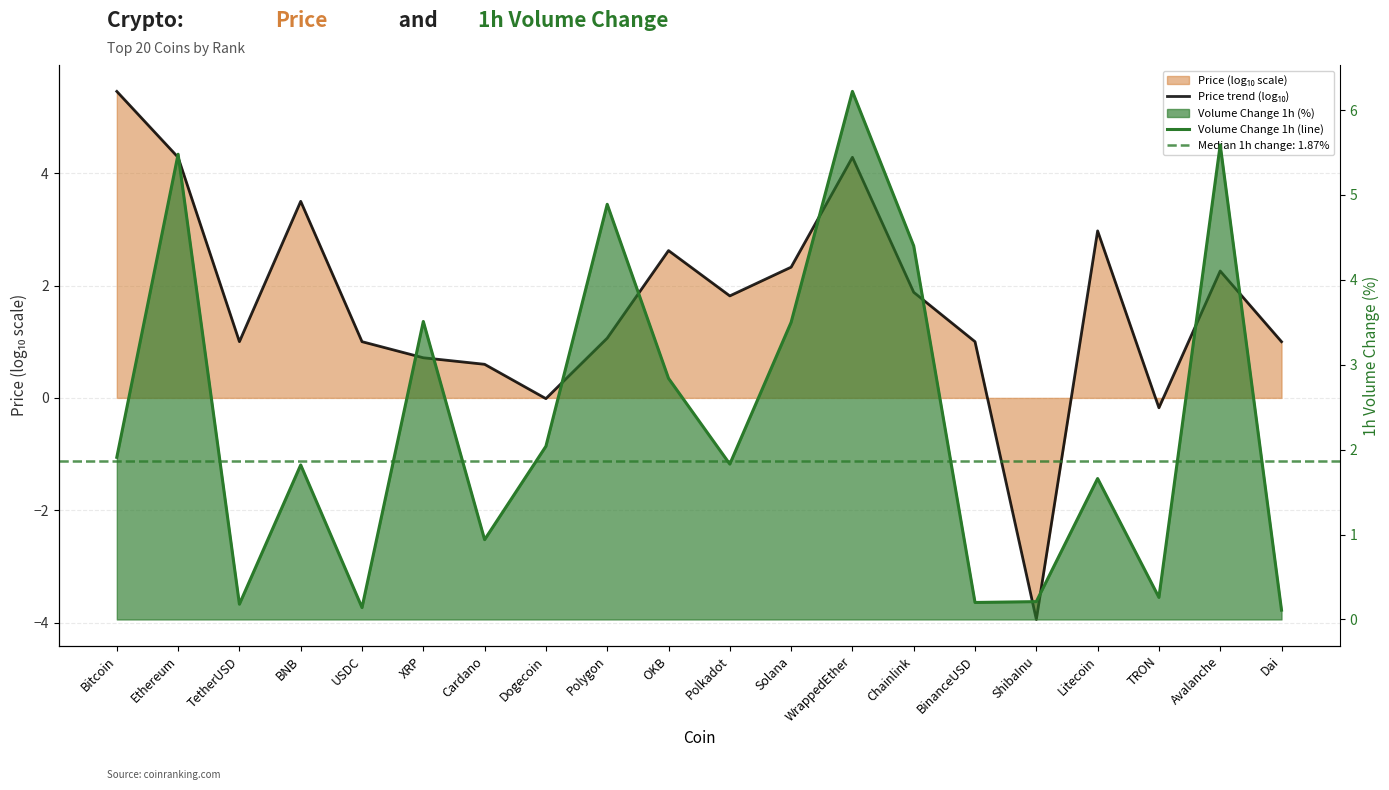

Is the value of Price trend (log₁₀) at USDC greater than the value of Volume Change 1h (line) at USDC?

Yes